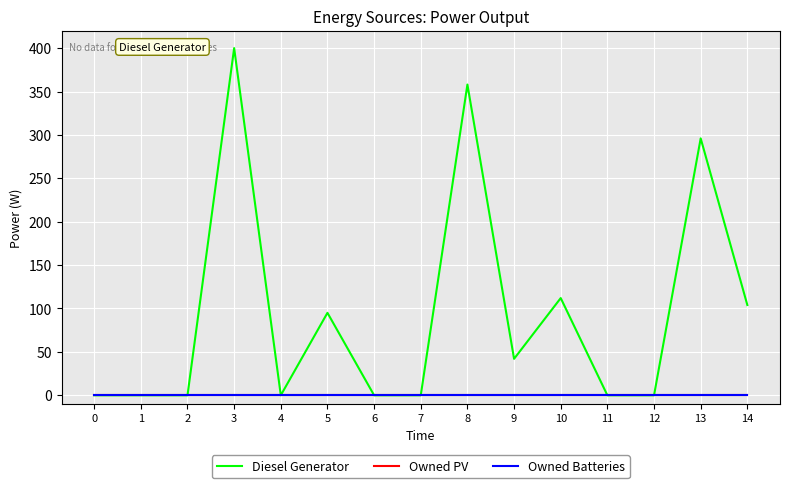

Does the chart display data point markers on the line(s)?

No